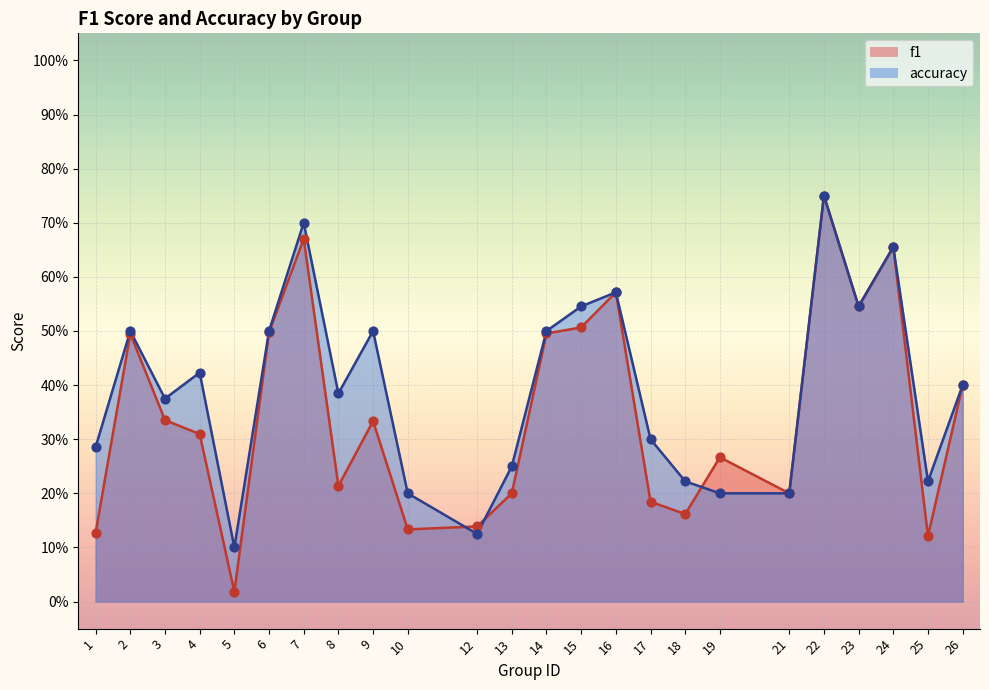

Is the value of f1 at 23 greater than the value of accuracy at 13?

Yes